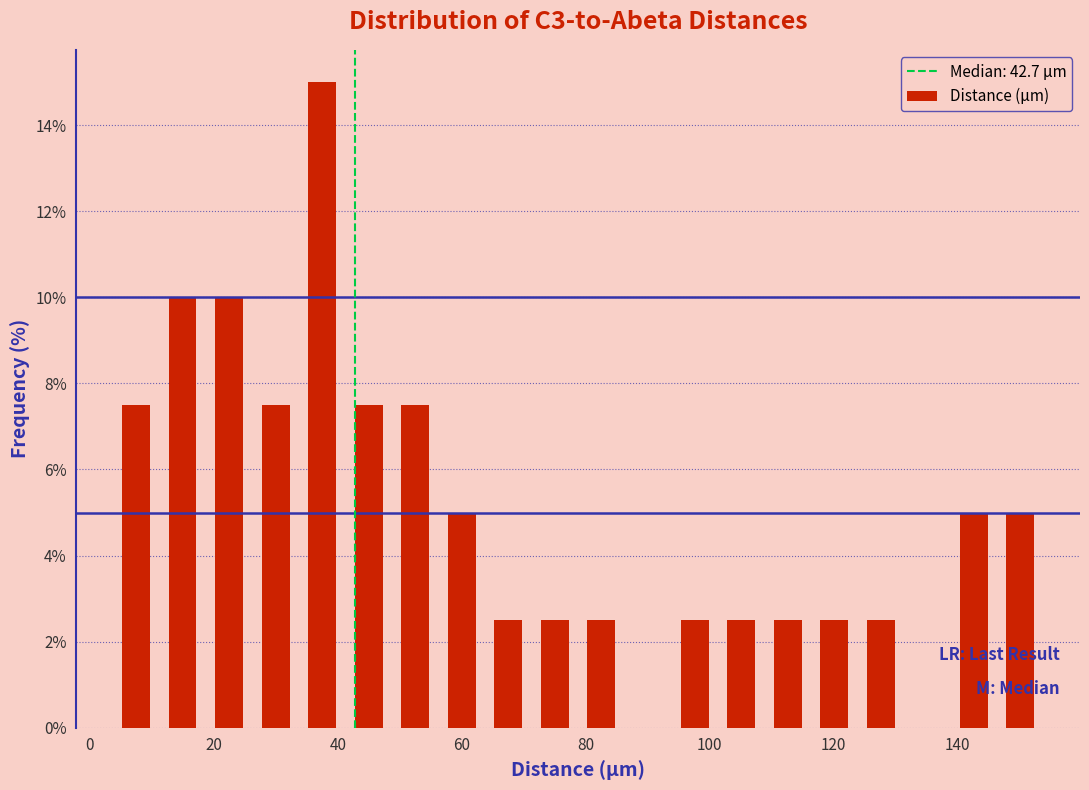

Read against the x-axis, roughly where is the centre of the tallest bar?

38